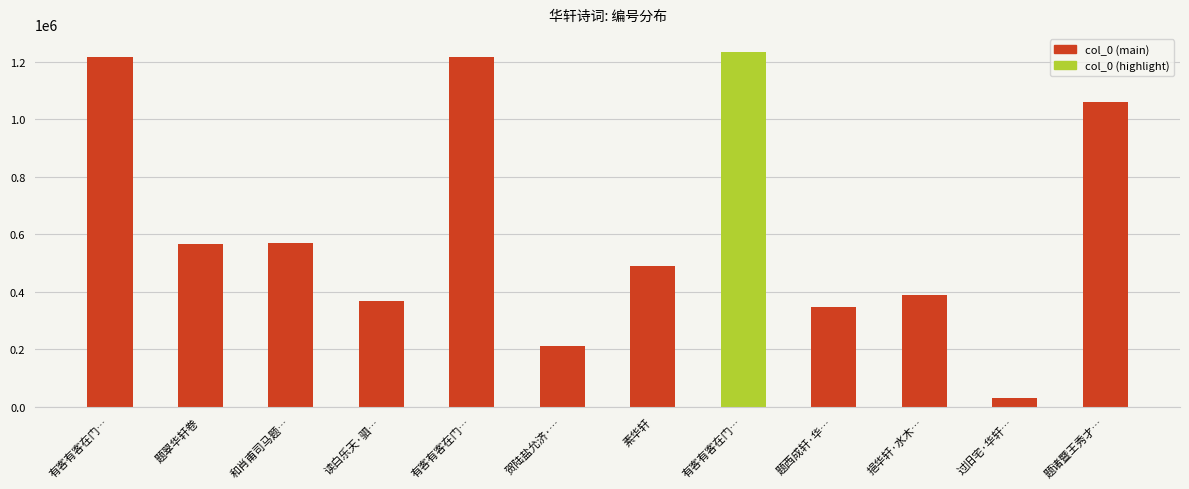

How many data points does each series have?

12